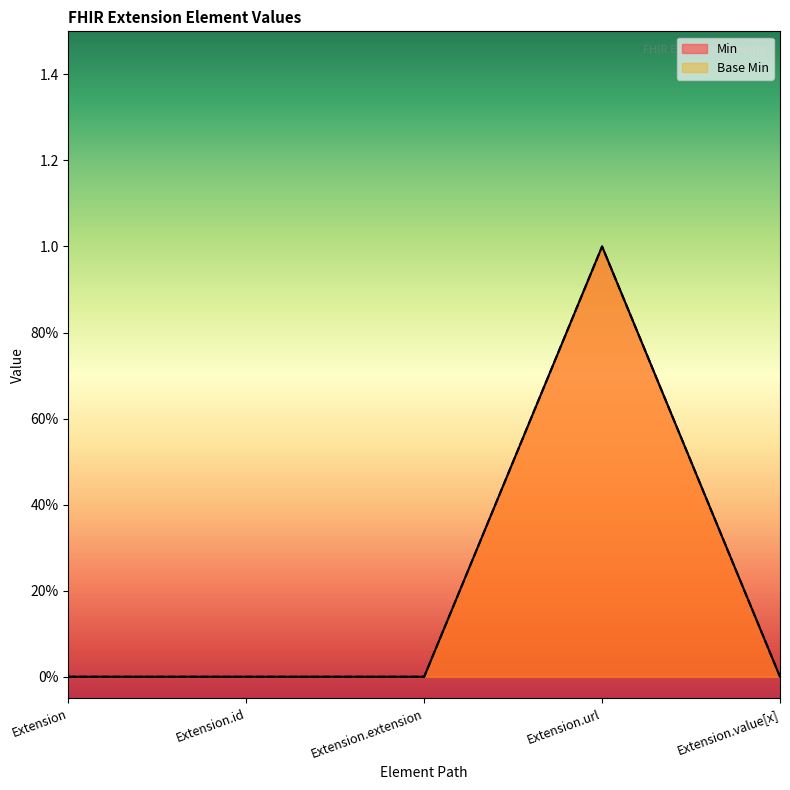

How many lines are shown in the chart?

2